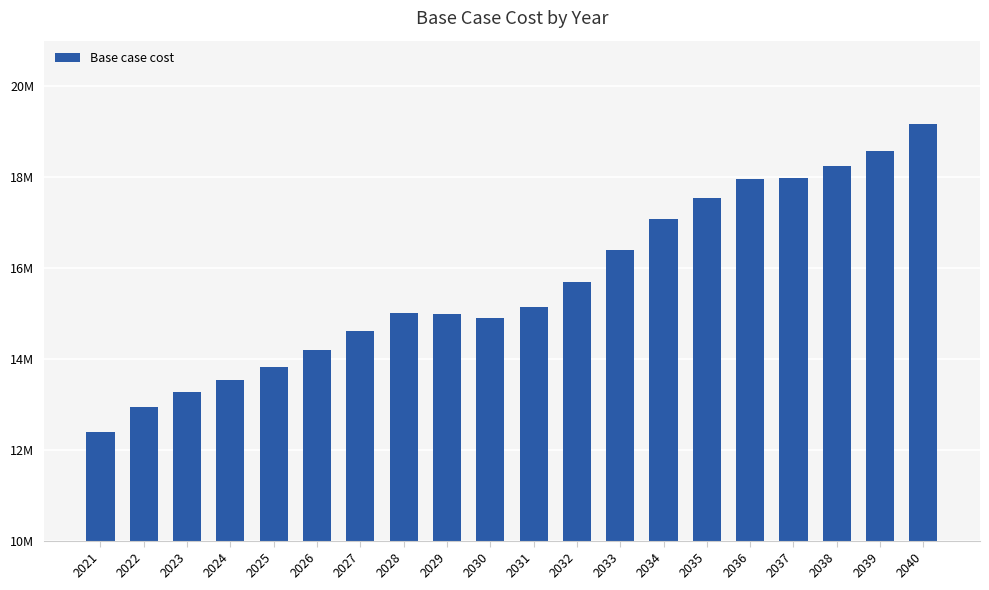

Reading left to right, what are all the values shown in this chart?

12391400.0	12929443.3	13258680.0	13532400.0	13819385.0	14203400.0	14615040.0	15011793.3	14987333.3	14908725.0	15134358.3	15690120.0	16392180.0	17081420.0	17534880.0	17945620.0	17979780.0	18245110.0	18580673.3	19168020.0